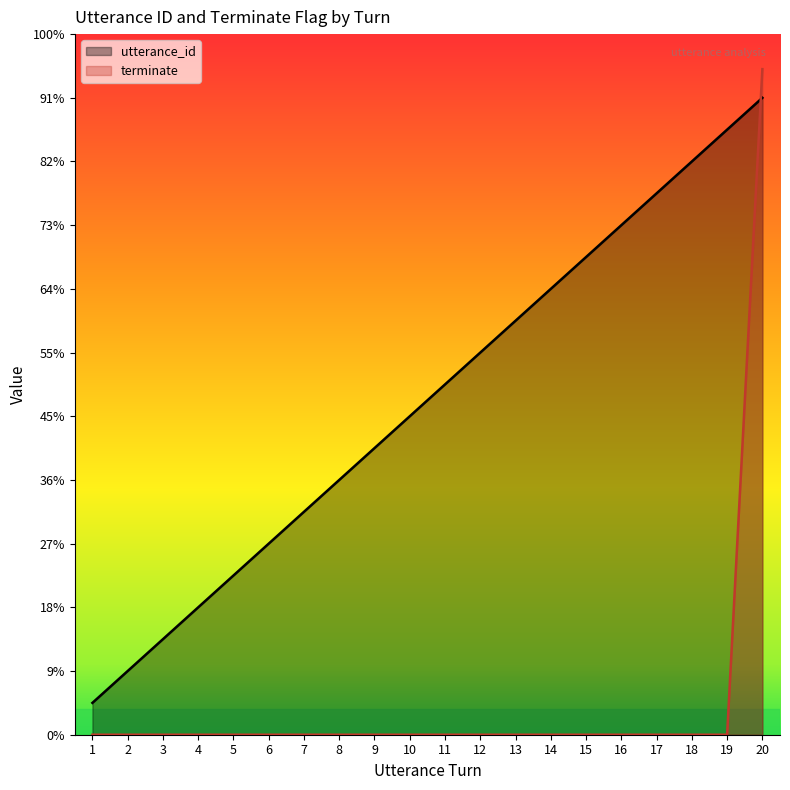

What are all the series names shown in the legend?

utterance_id, terminate